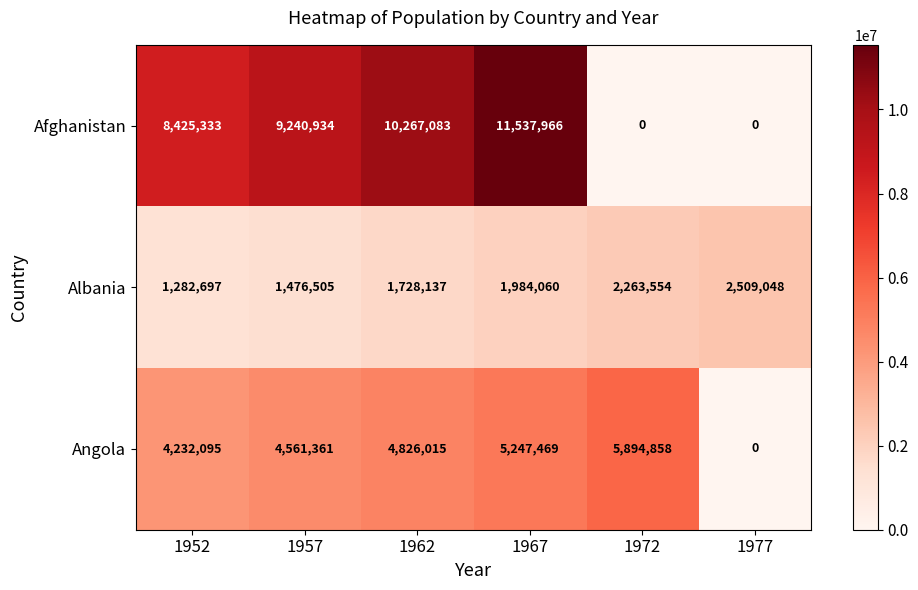

Between 1962 and 1972, which series saw the biggest shift?

Afghanistan